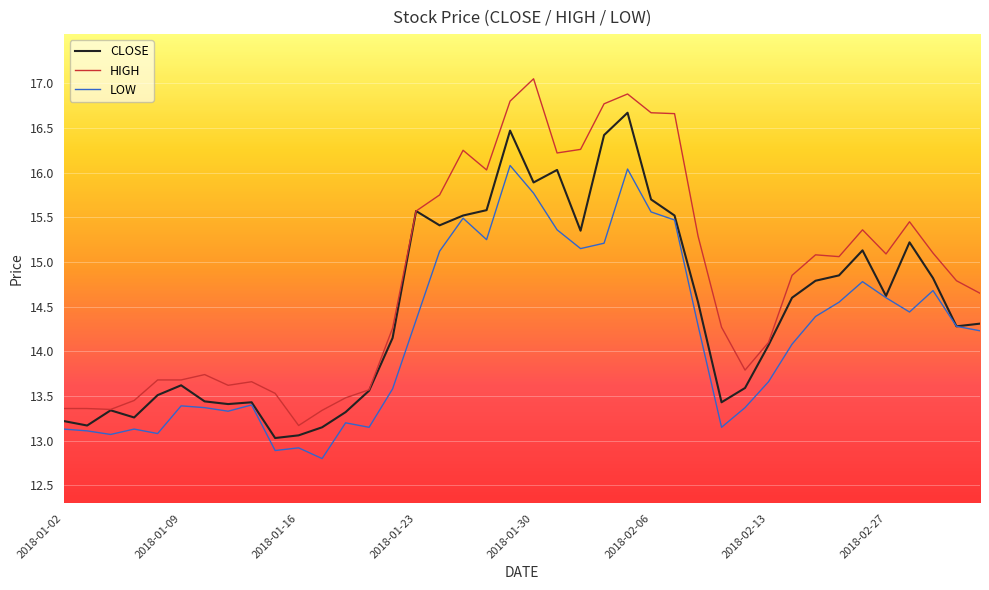

True or false: HIGH and LOW cross at least once.

False